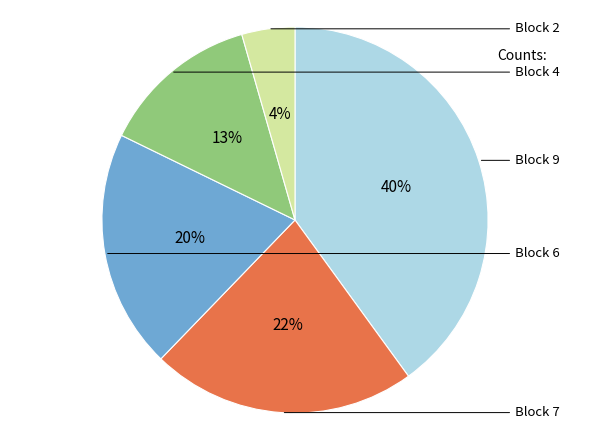

Count the number of slices in the pie.

5